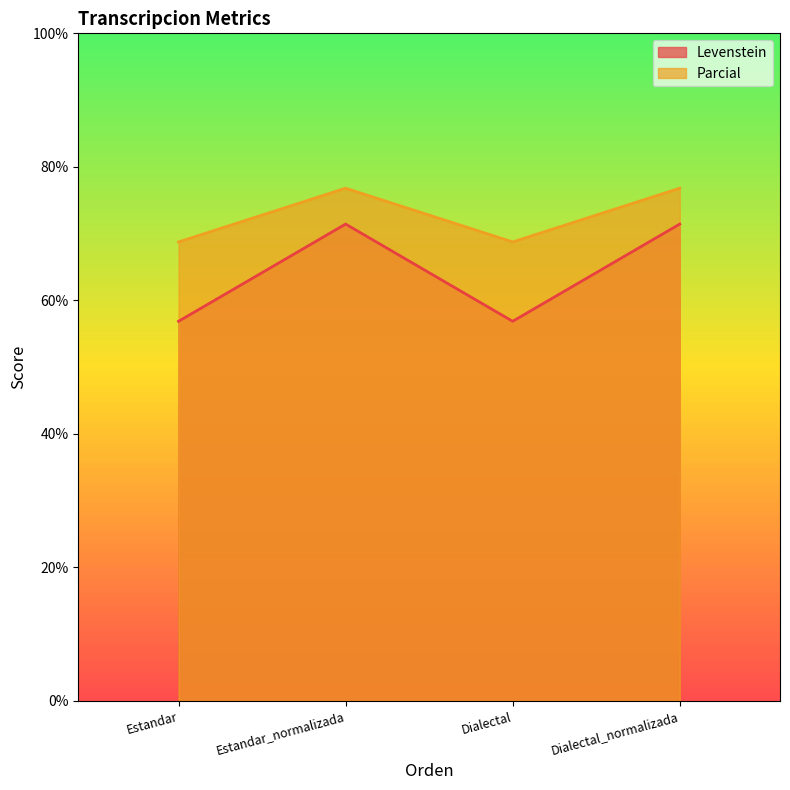

The Levenstein series shows 56.9 at Dialectal. True or false?

True